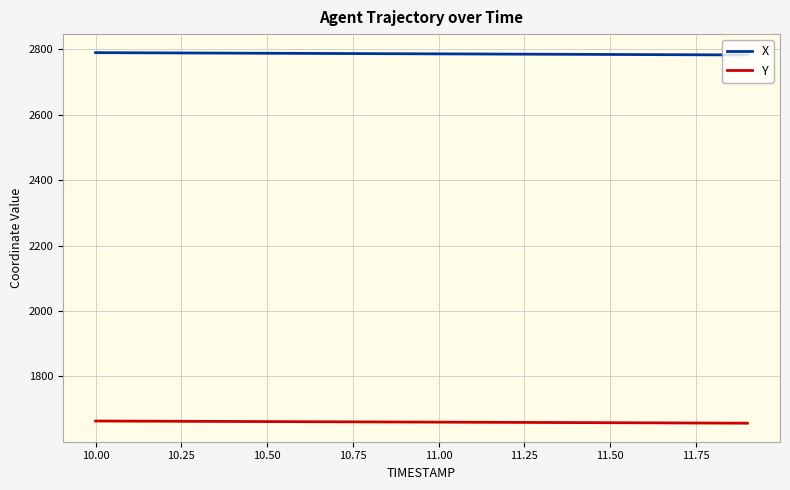

Which series has the largest total across all categories?

X